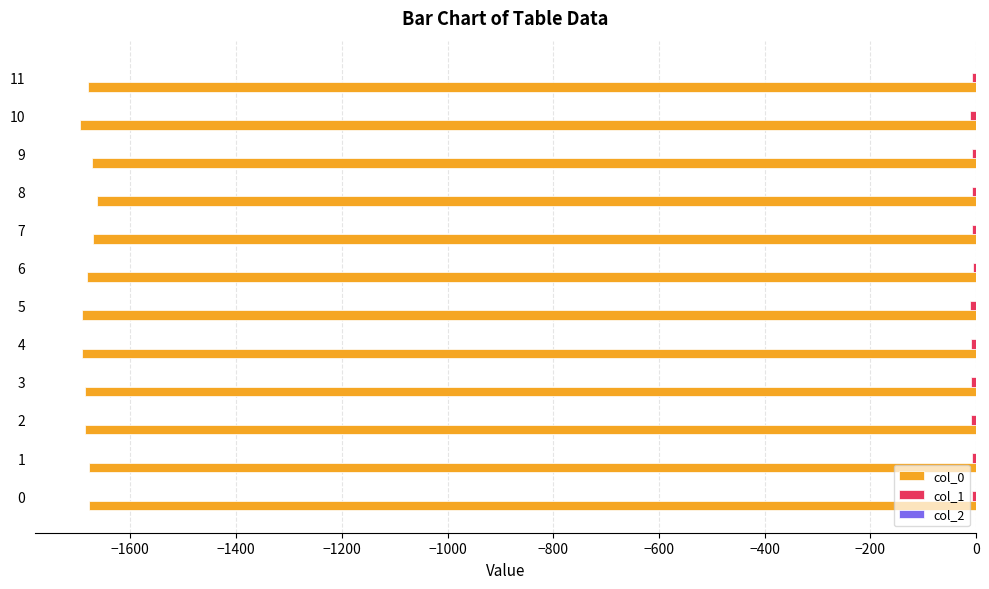

The value of col_0 at 11 is -408.6. True or false?

False